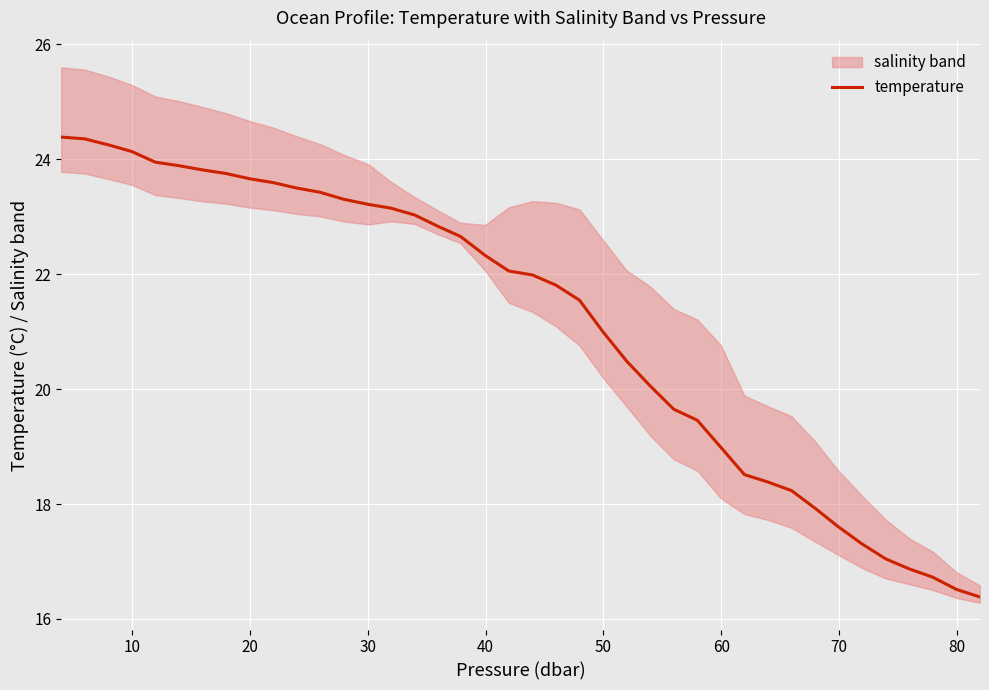

What is the minimum value for temperature?

16.4